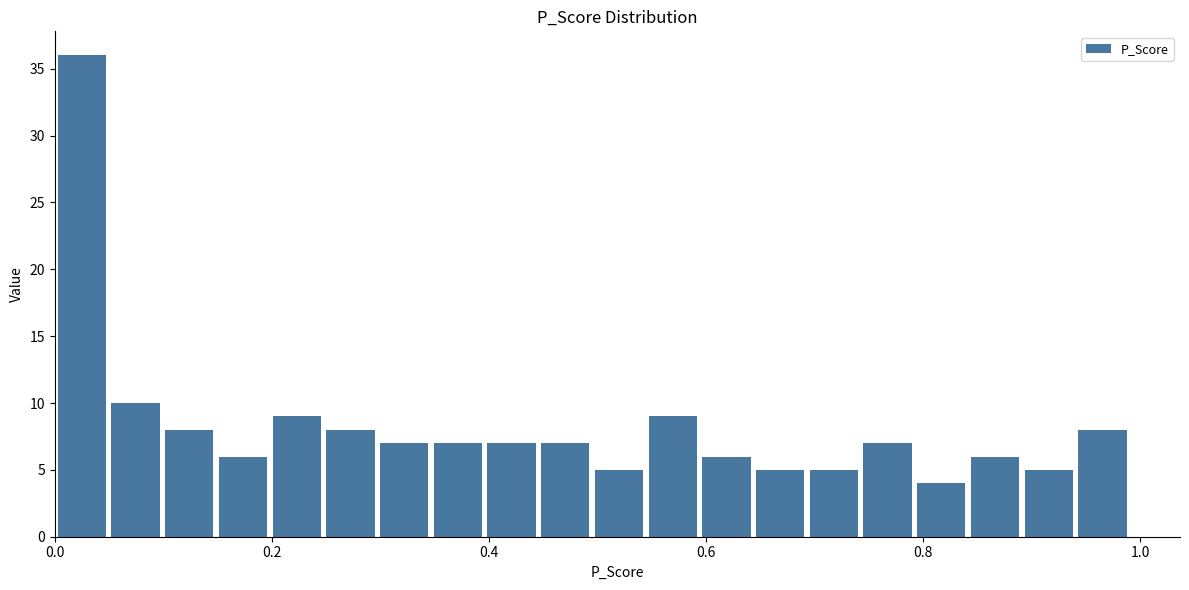

Around what value on the x-axis is the tallest bar? Give the approximate position of its centre, as read against the axis.

0.02